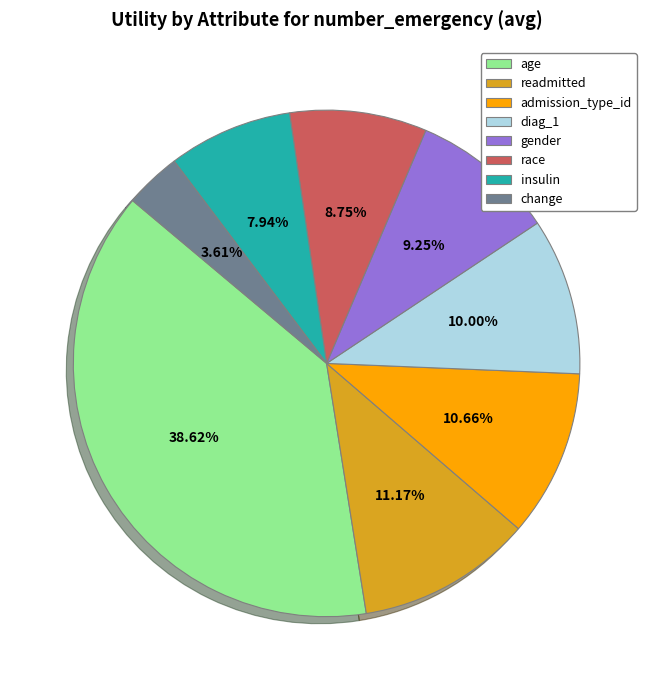

How much of the chart is everything except gender?

90.8%